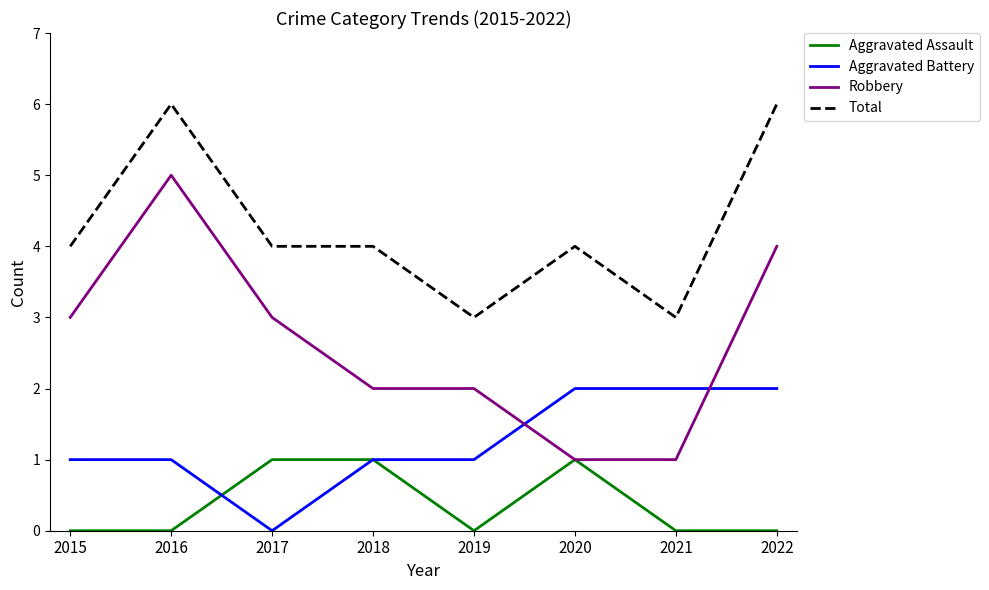

Rank the series by their maximum value, from lowest to highest.

Aggravated Assault, Aggravated Battery, Robbery, Total